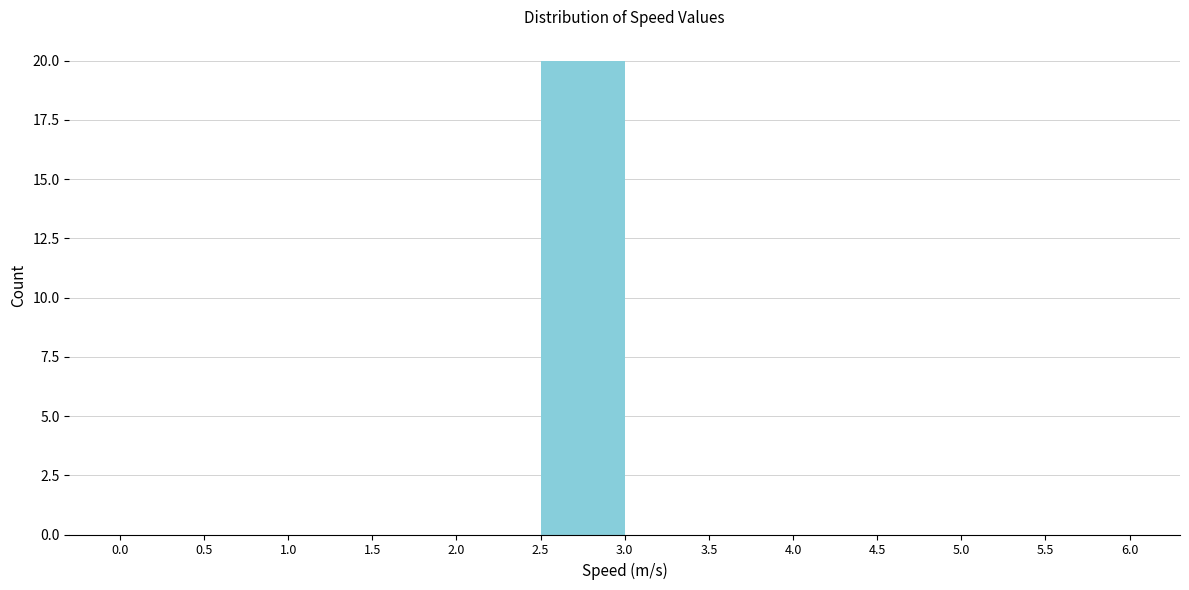

Reading left to right, list every bar in this chart as the range it spans on the x-axis followed by its height. The values are not printed on the chart, so give them approximately, as read against the axis.

0.0 to 0.5: 0
0.5 to 1.0: 0
1.0 to 1.5: 0
1.5 to 2.0: 0
2.0 to 2.5: 0
2.5 to 3.0: 20
3.0 to 3.5: 0
3.5 to 4.0: 0
4.0 to 4.5: 0
4.5 to 5.0: 0
5.0 to 5.5: 0
5.5 to 6.0: 0